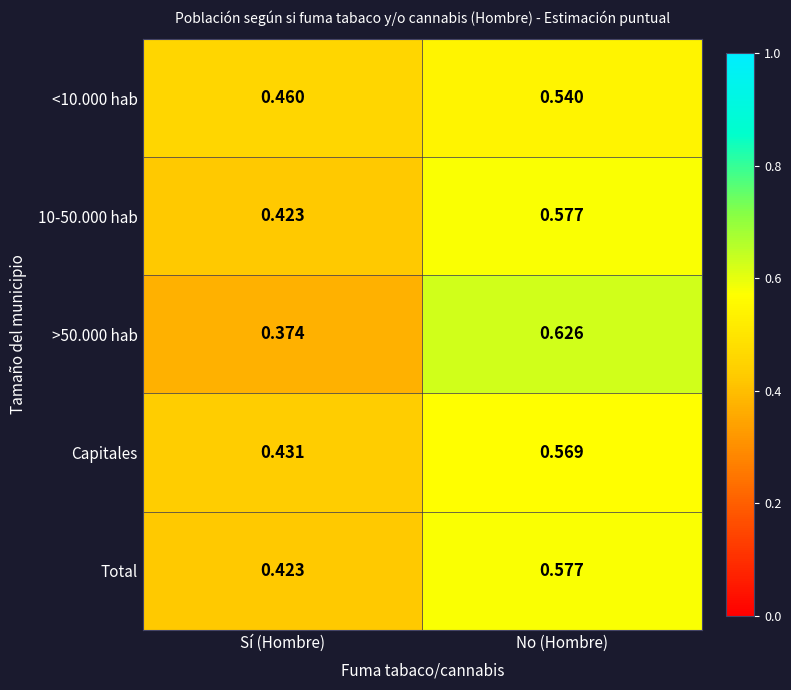

At which label is <10.000 hab closest to 0?

Sí (Hombre)